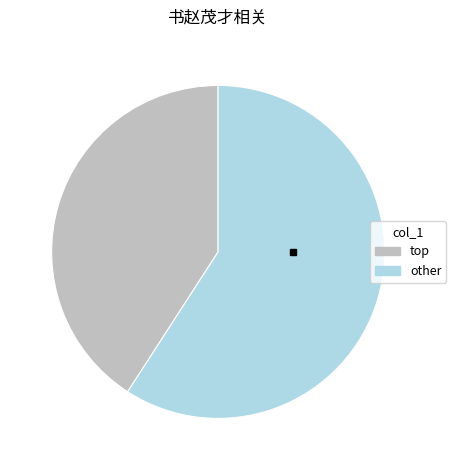

Does any single category account for the majority?

Yes